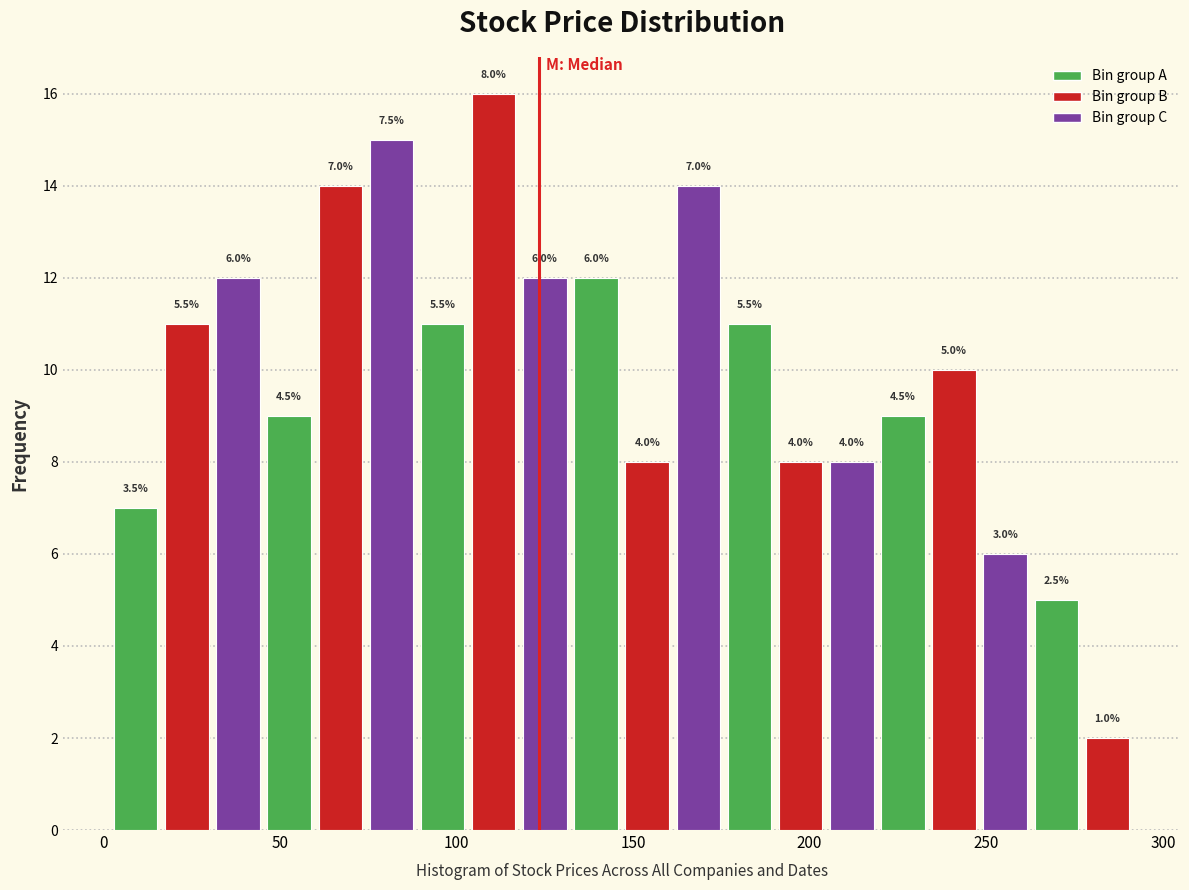

Read against the x-axis, roughly where is the centre of the tallest bar?

110